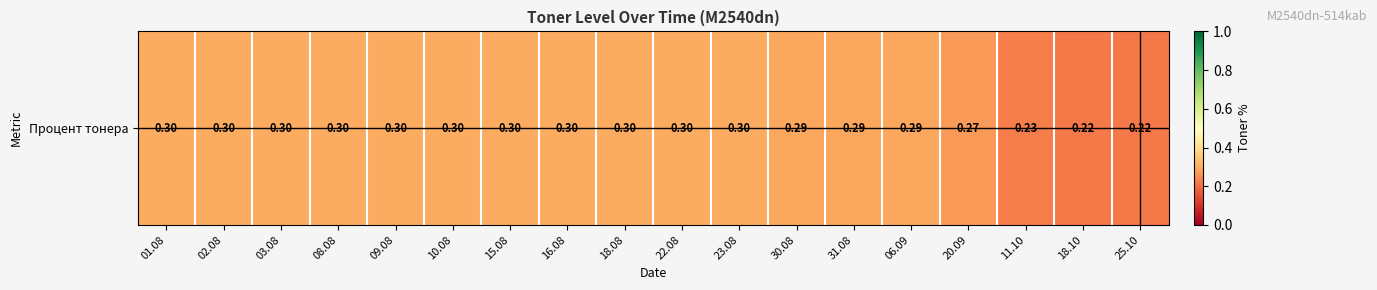

List the labels in order of value, smallest first.

18.10, 25.10, 11.10, 20.09, 30.08, 31.08, 06.09, 01.08, 02.08, 03.08, 08.08, 09.08, 10.08, 15.08, 16.08, 18.08, 22.08, 23.08